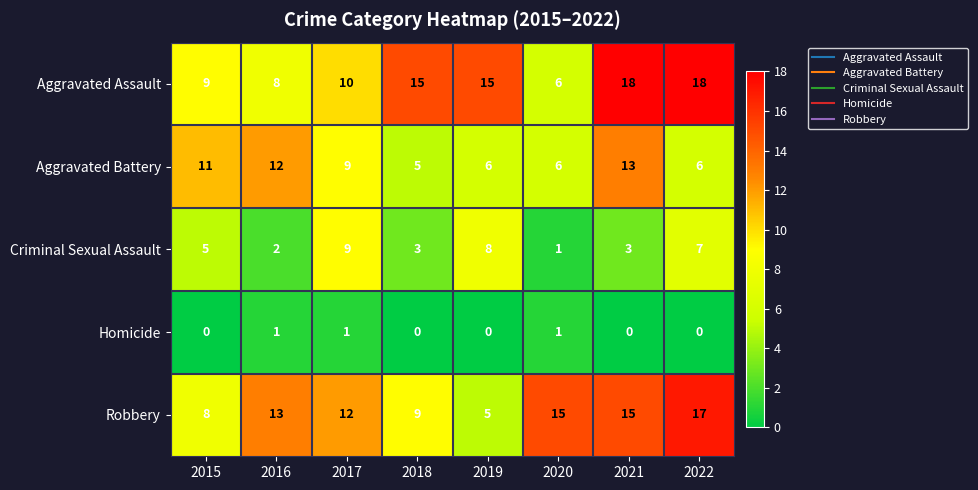

At how many categories does at least one series exceed 5?

8